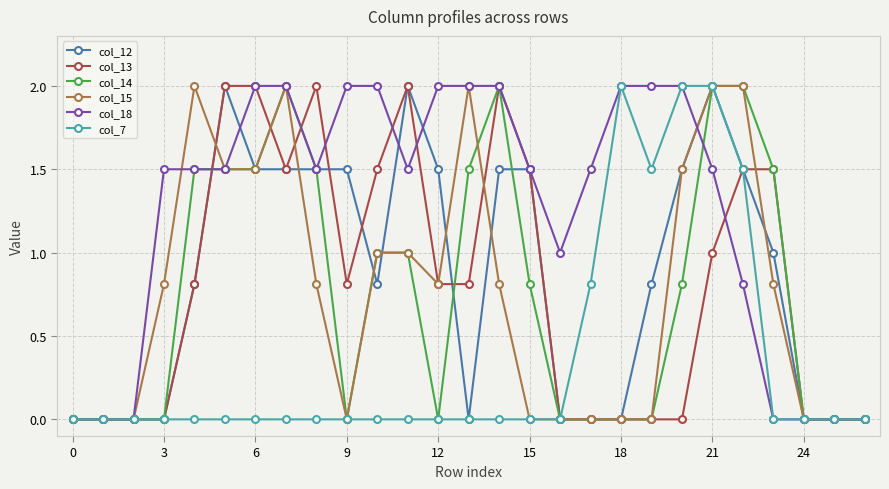

What is the difference between the maximum and minimum values in the col_12 series?

2.0